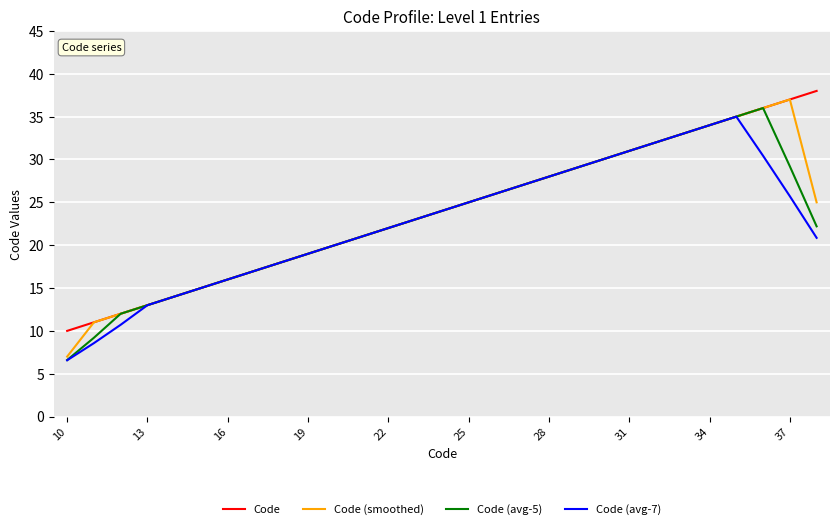

What is the minimum value for Code (avg-5)?

6.6